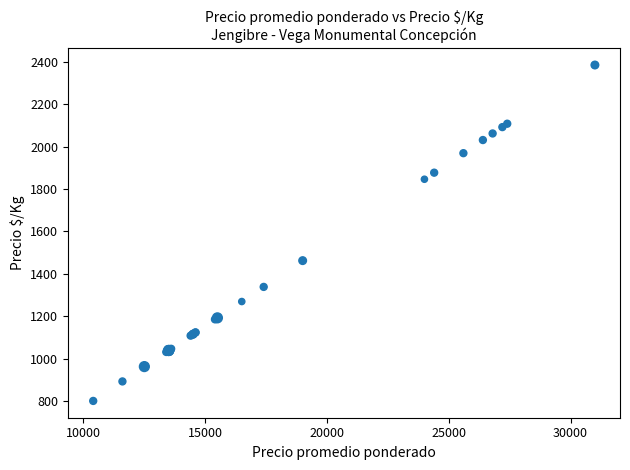

What Y value in the scatter plot is closest to 1592?

1462